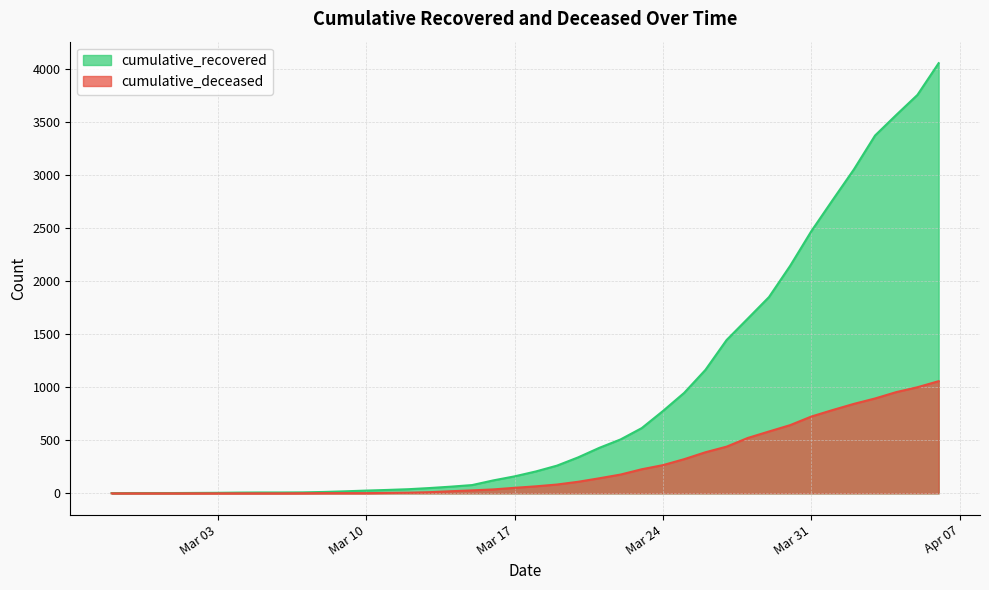

What is the maximum value for cumulative_recovered?

4054